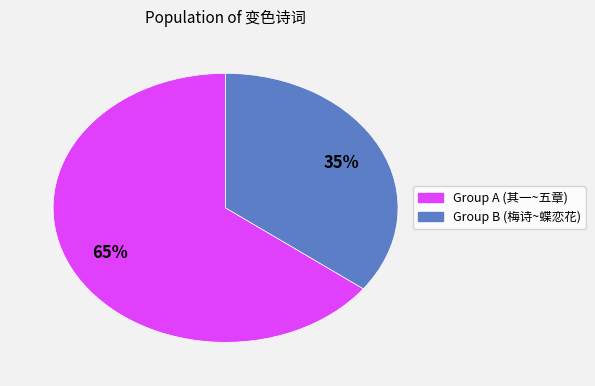

Is there any slice that represents more than half of the pie?

Yes